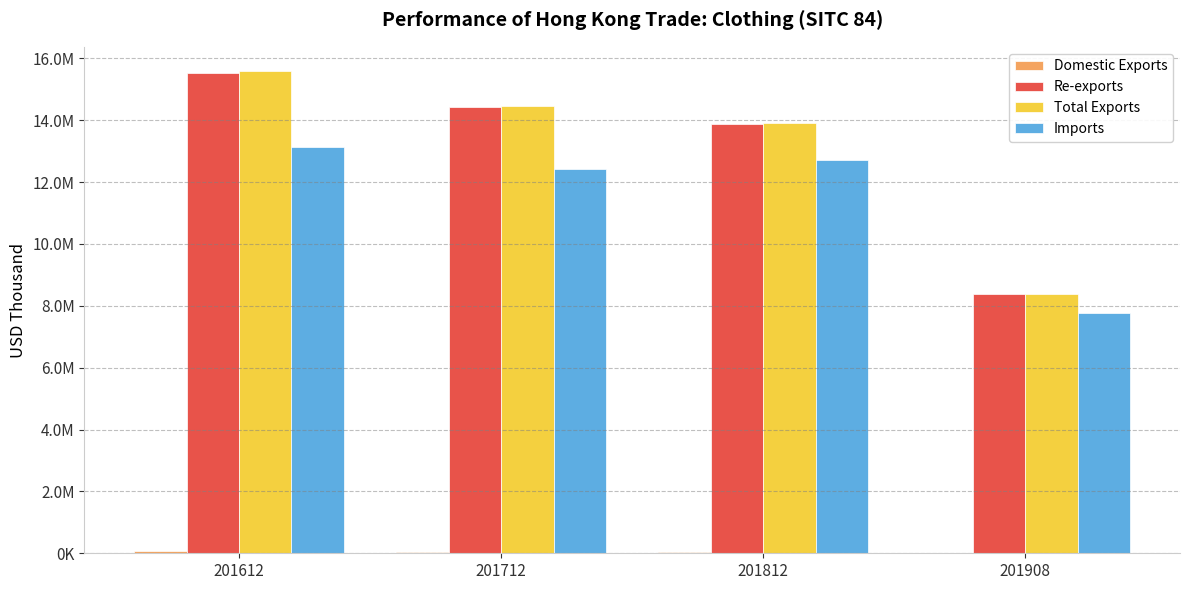

Is the value of Imports at 201812 greater than the value of Domestic Exports at 201812?

Yes